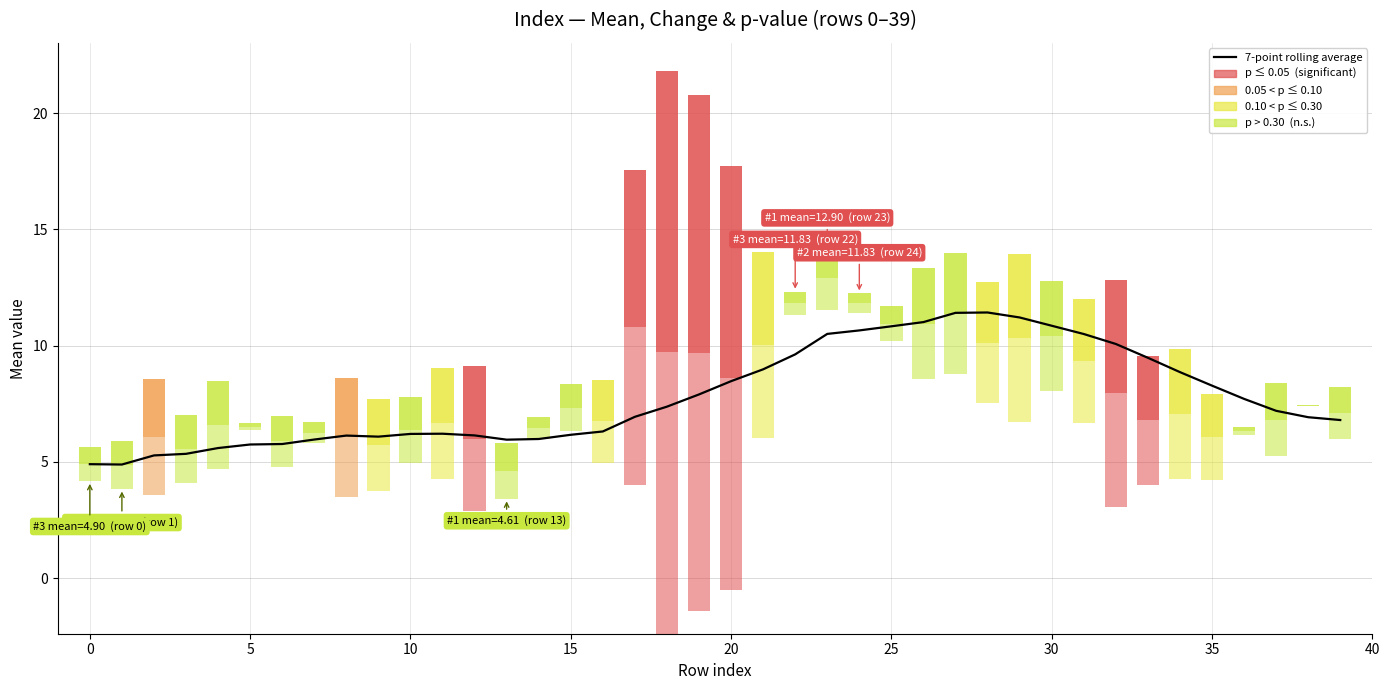

Are the bars grouped side by side (vs. stacked)?

No